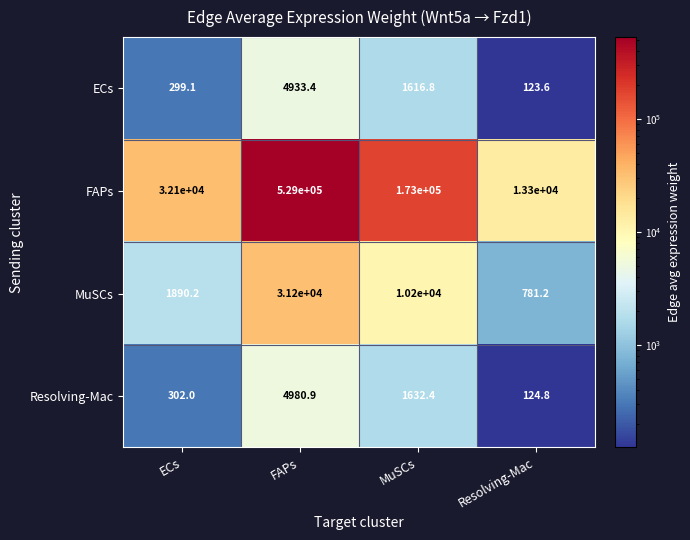

What is the difference between the maximum and minimum values in the MuSCs series?

30418.8